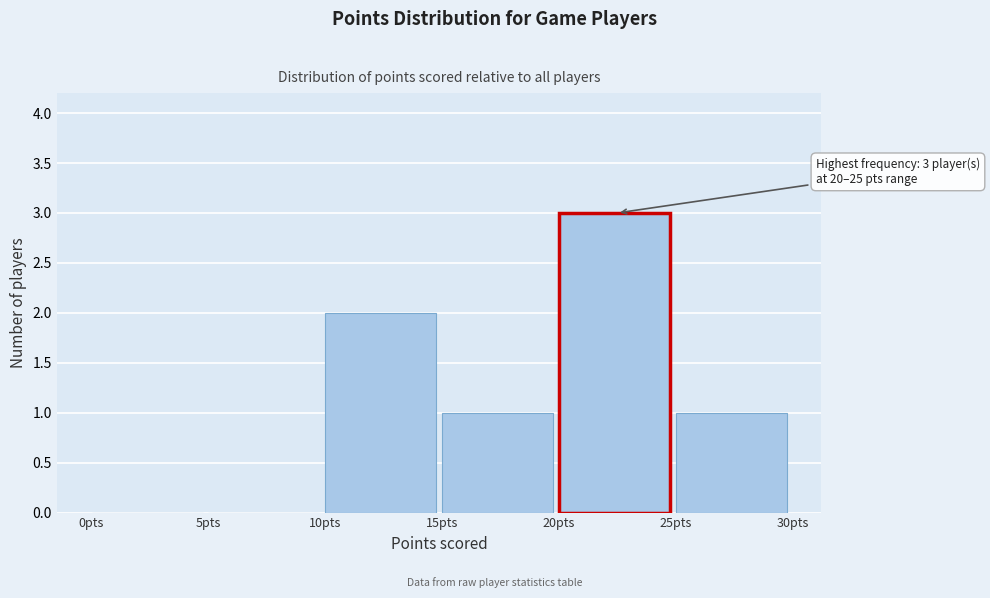

Which range on the x-axis has the tallest bar?

20 to 25